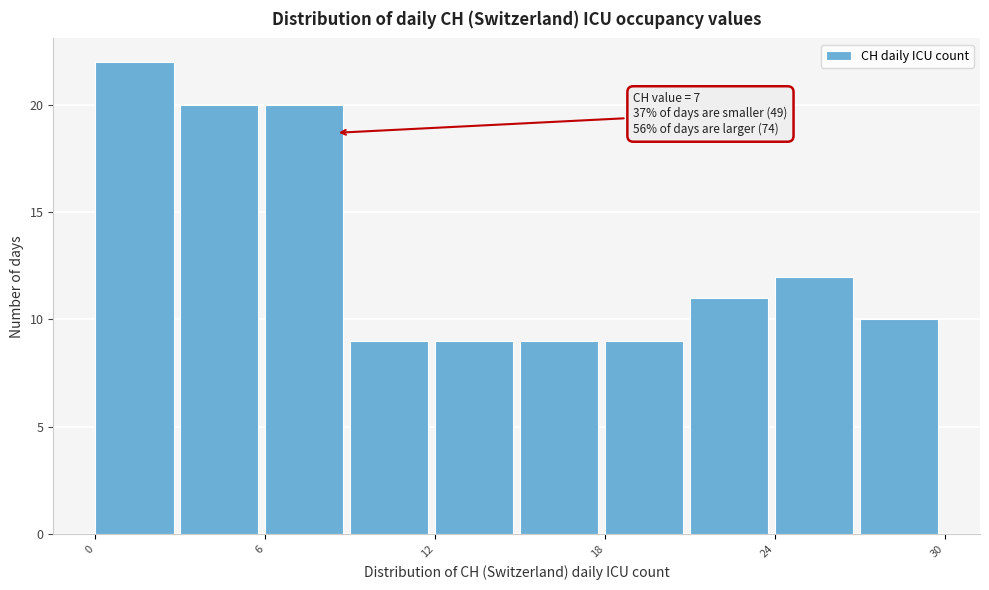

Around what value on the x-axis is the tallest bar? Give the approximate position of its centre, as read against the axis.

1